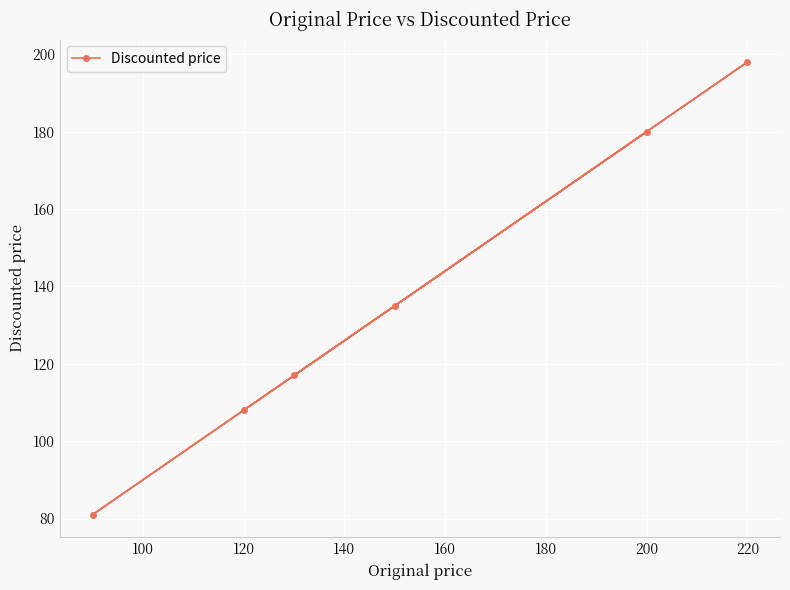

Which label corresponds to the largest value in the chart?

220